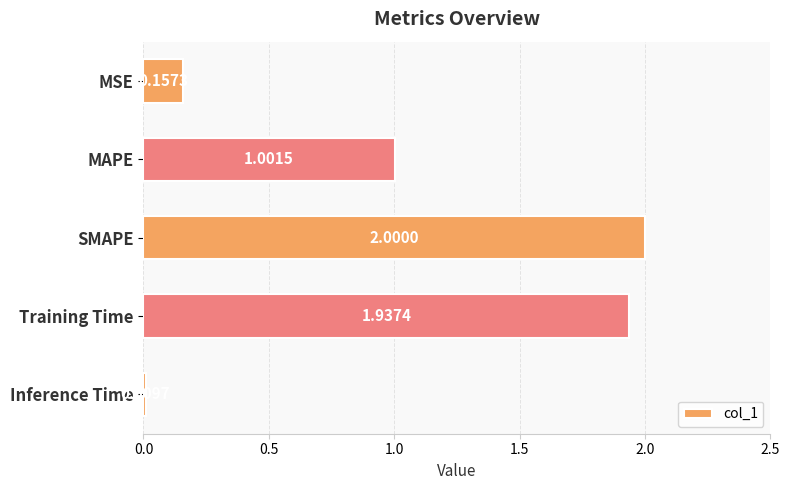

What is the difference between the values at Inference Time and MAPE?

1.0